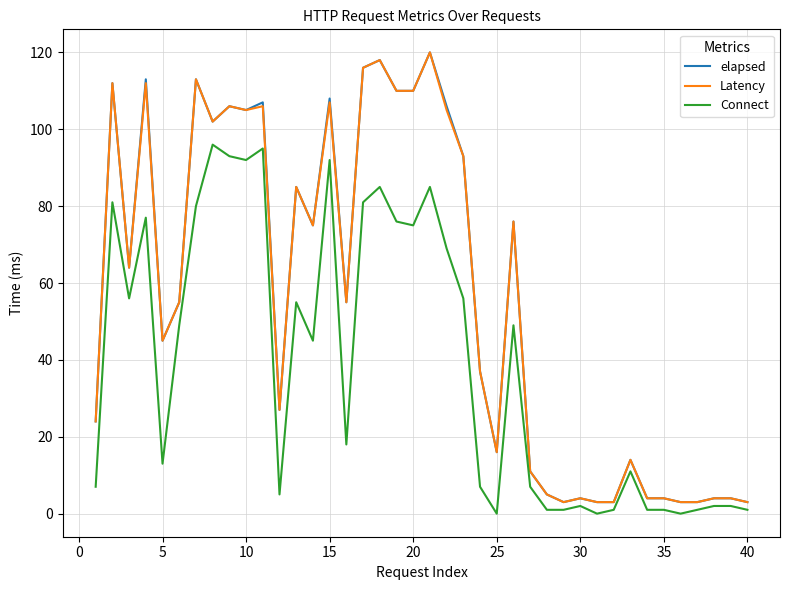

How many lines are shown in the chart?

3